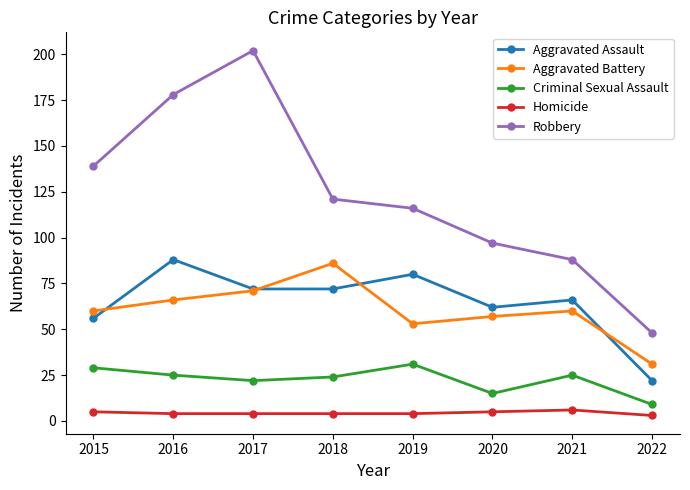

What is the difference between the highest and lowest values at 2015?

134